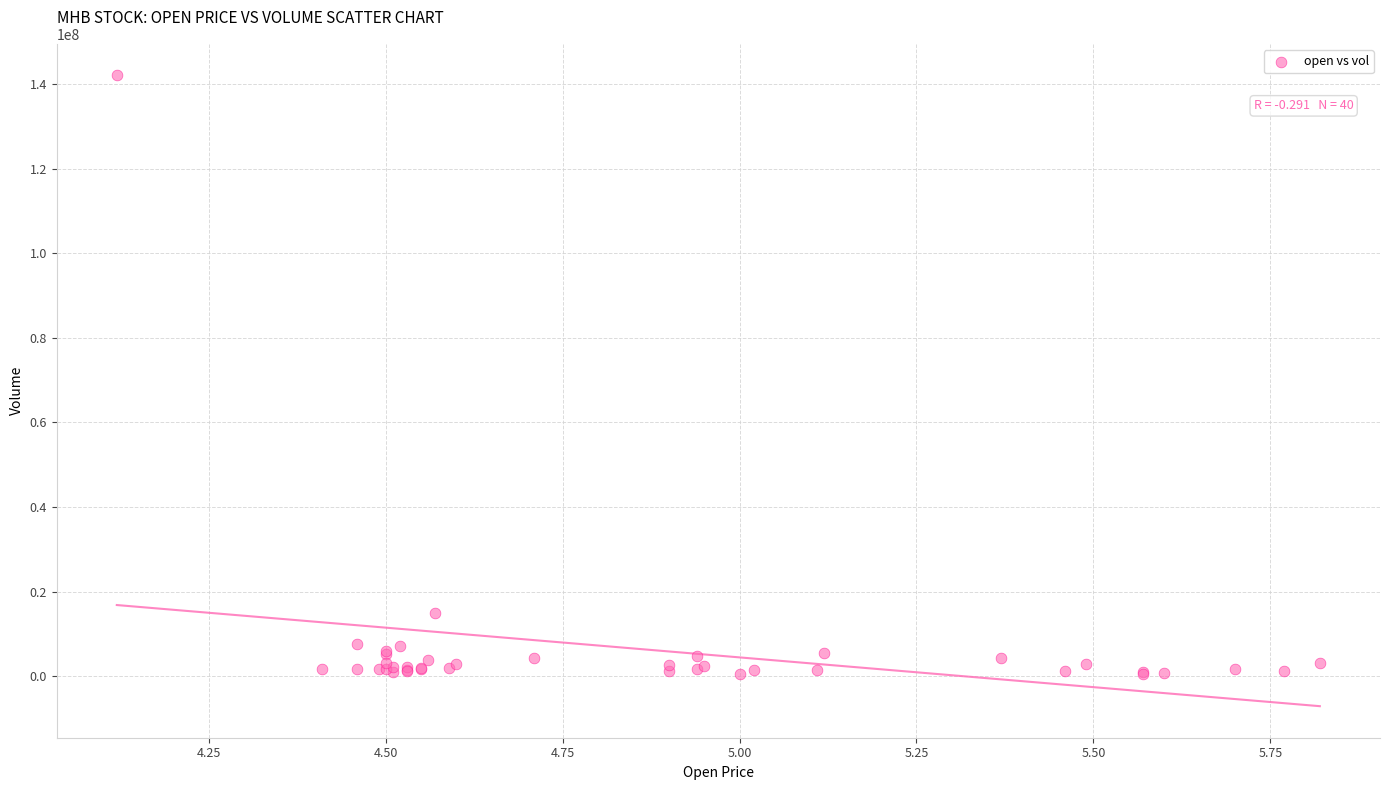

What Y value in the scatter plot is closest to 71244150?

15060100